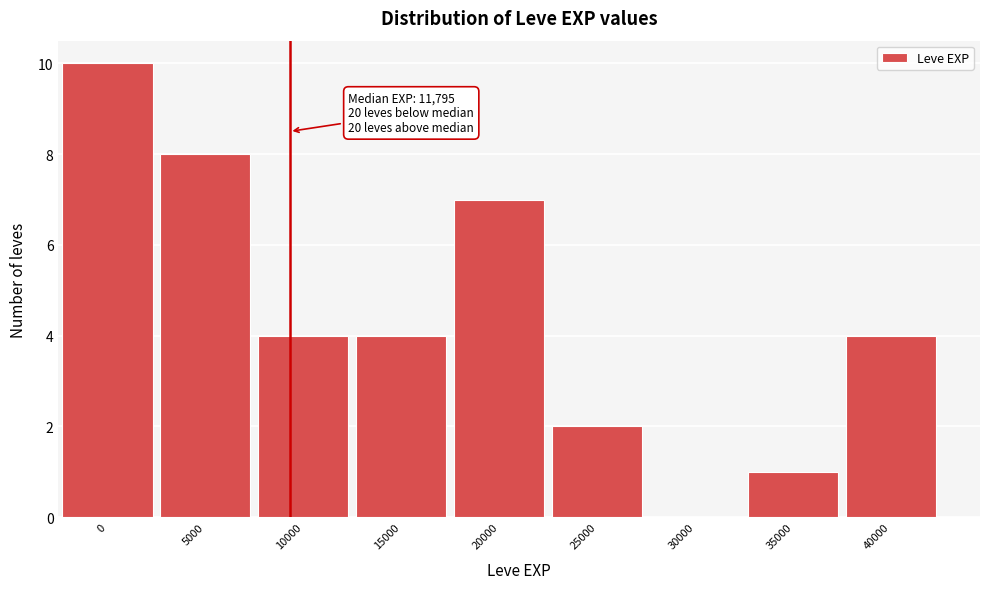

Reading left to right, extract all data points from this chart.

0=10	5000=8	10000=4	15000=4	20000=7	25000=2	30000=0	35000=1	40000=4